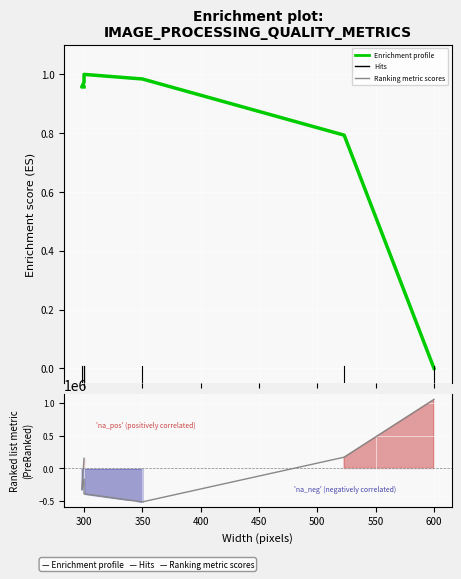

What is the highest value of the Enrichment profile (quality score) series?

1.0